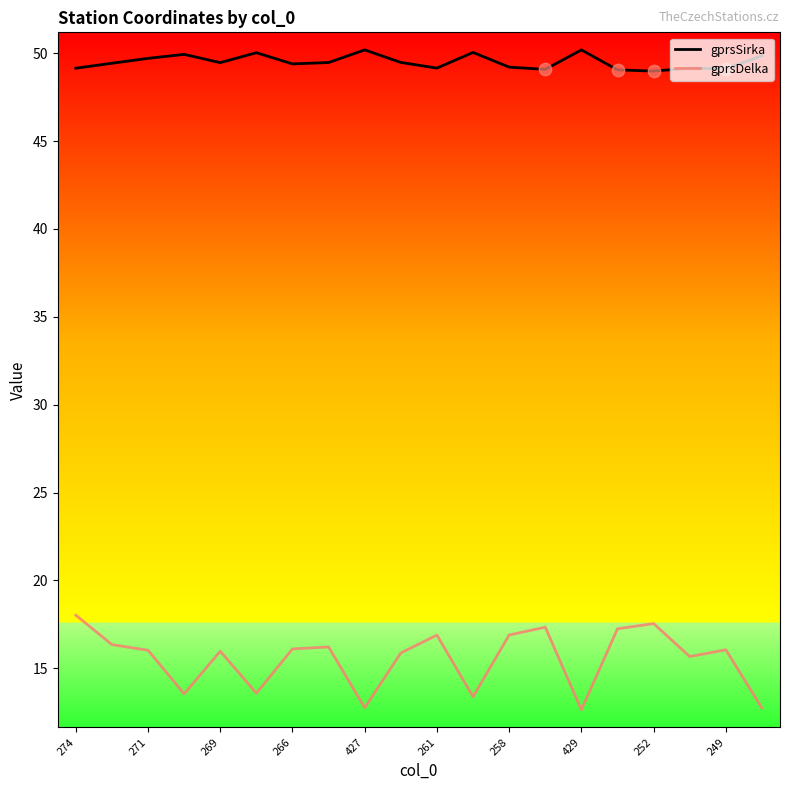

What are all the series names shown in the legend?

gprsSirka, gprsDelka